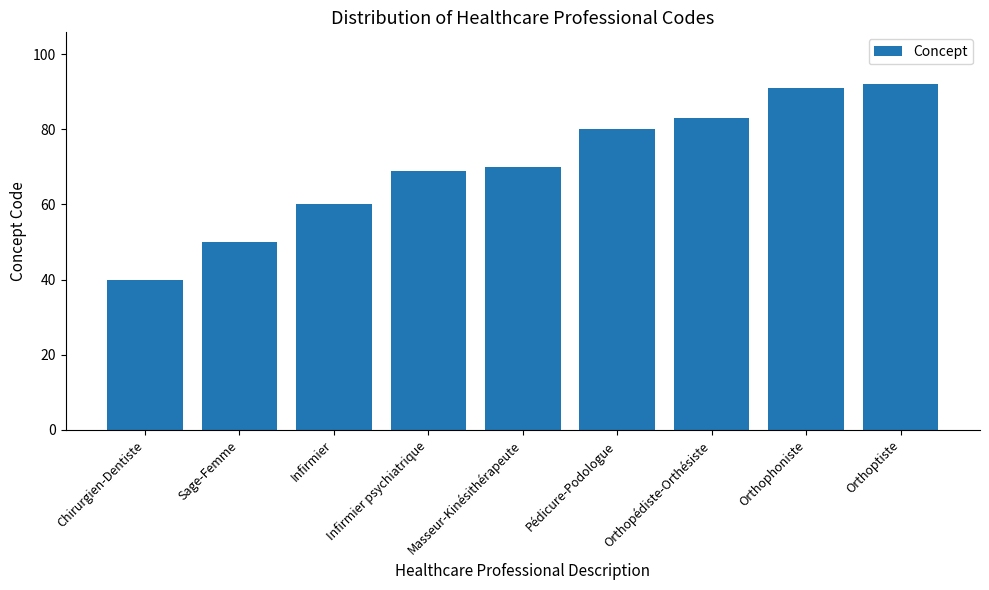

Reading right to left, transcribe all the data shown in this chart.

Orthoptiste=92	Orthophoniste=91	Orthopédiste-Orthésiste=83	Pédicure-Podologue=80	Masseur-Kinésithérapeute=70	Infirmier psychiatrique=69	Infirmier=60	Sage-Femme=50	Chirurgien-Dentiste=40